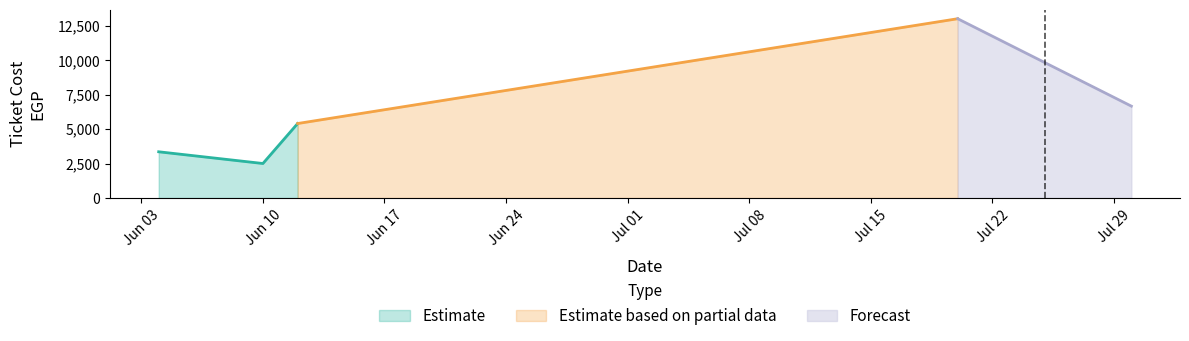

What is the sum of all values?

30910